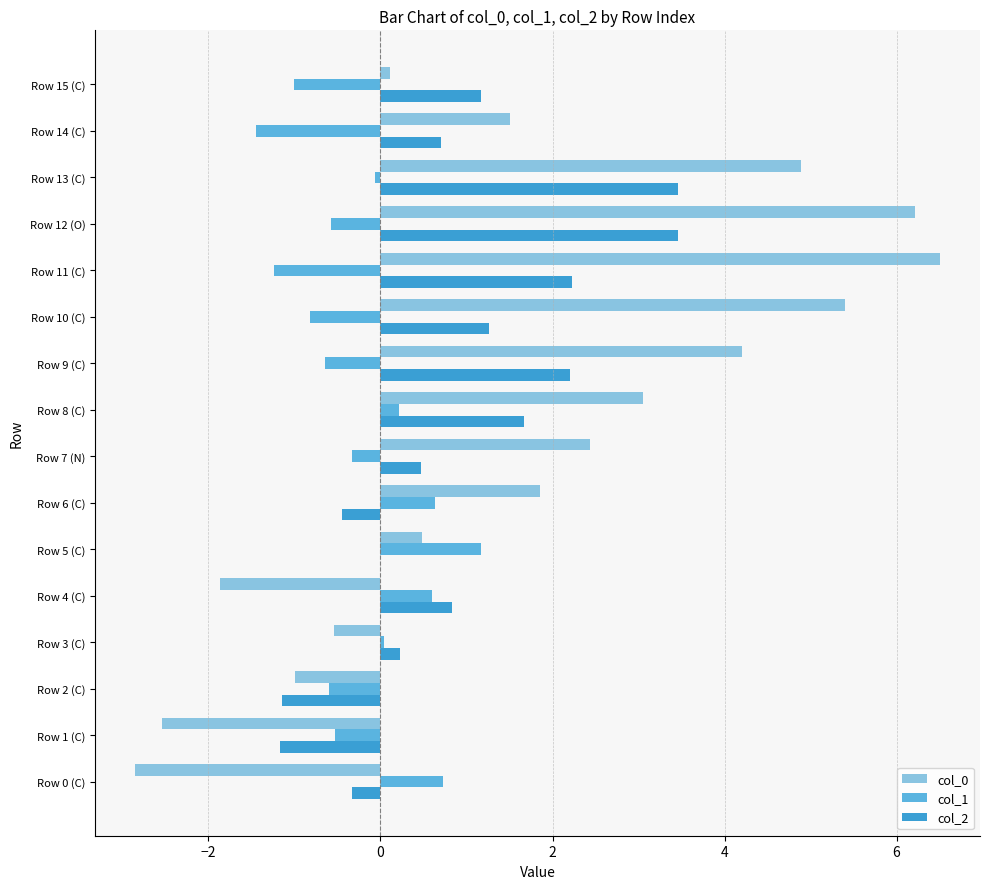

Is it true that col_0 equals -2.5 at Row 1 (C)?

True